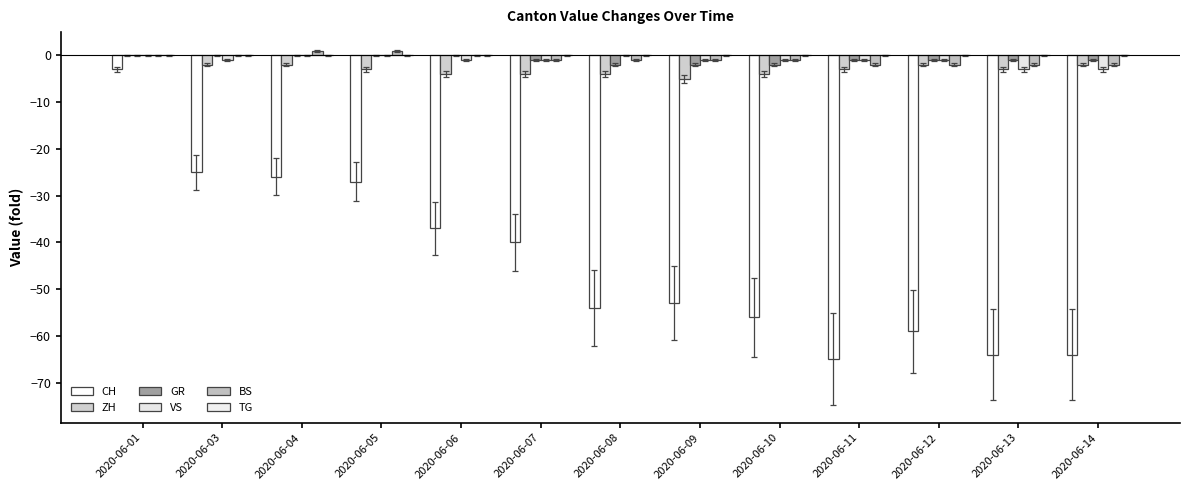

Which category has the highest value across all series?

2020-06-04